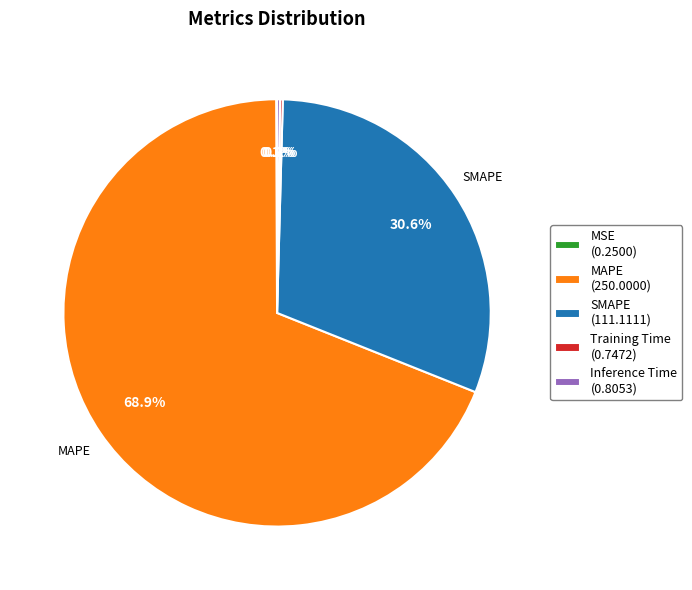

Which has a higher value, MAPE (250.0000) or SMAPE (111.1111)?

MAPE (250.0000)